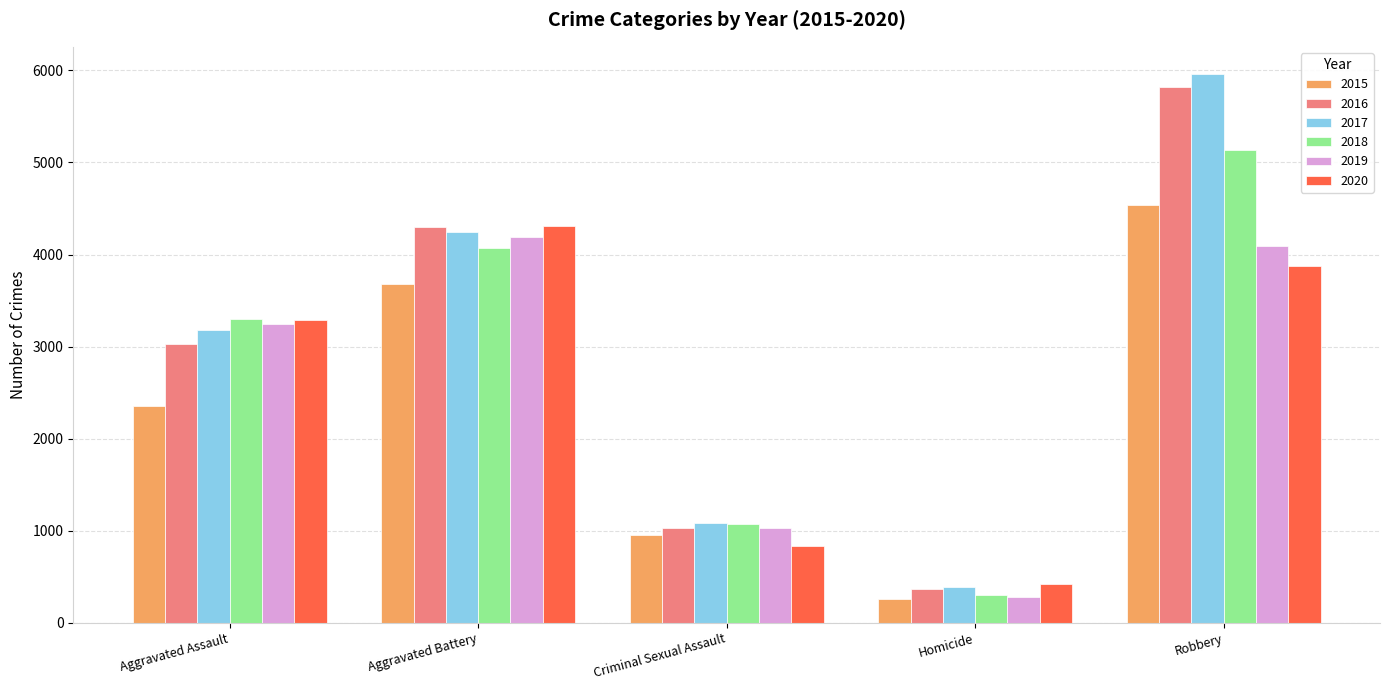

Reading right to left, transcribe all the data shown in this chart.

2015: 4542	260	954	3682	2359
2016: 5815	369	1028	4294	3027
2017: 5959	386	1082	4246	3184
2018: 5140	299	1068	4066	3298
2019: 4088	274	1032	4190	3243
2020: 3878	420	836	4315	3292